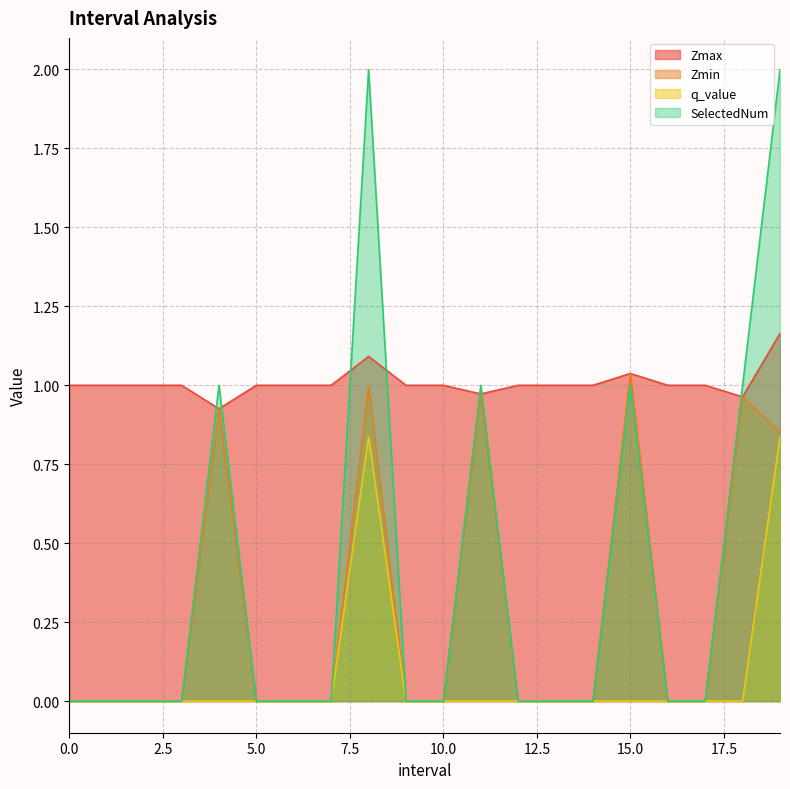

Rank the categories by Zmin value from highest to lowest.

15.0, 8.0, 11.0, 18.0, 4.0, 19.0, 0, 1, 2, 3, 5, 6, 7, 9, 10, 12, 13, 14, 16, 17